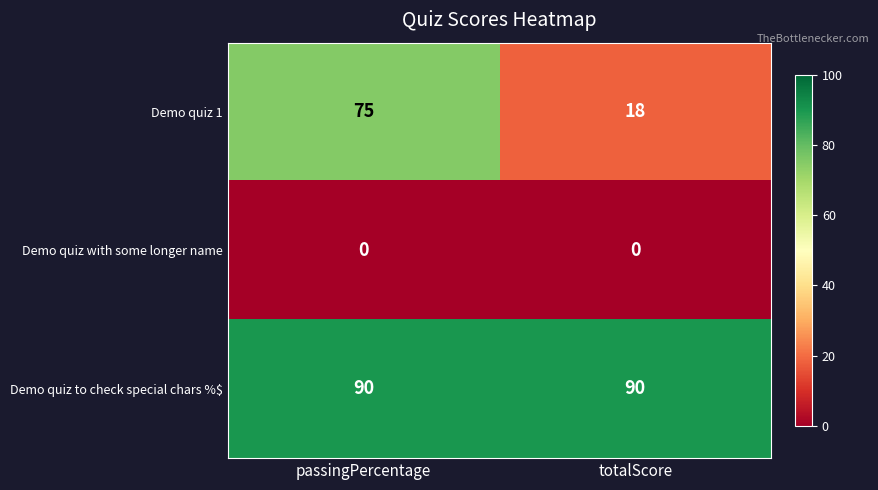

Which series changed the most between passingPercentage and totalScore?

Demo quiz 1